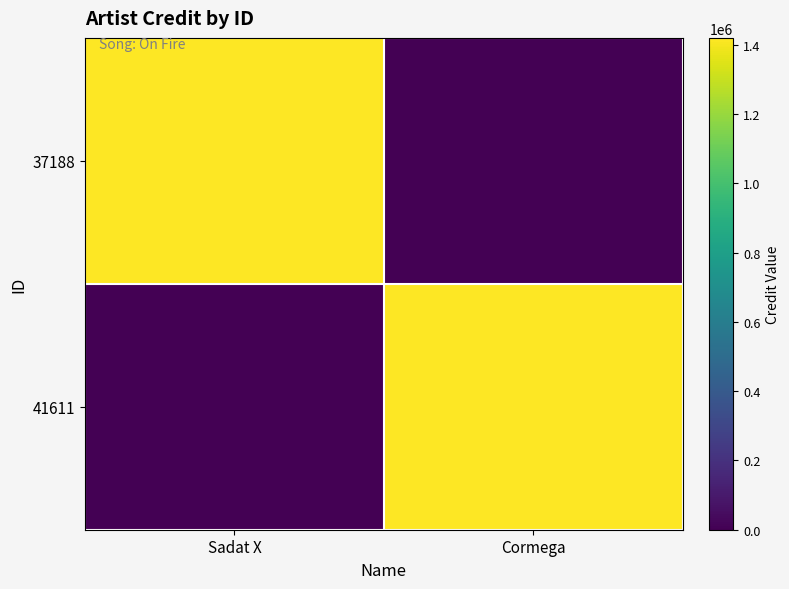

Count the number of data series in this chart.

2